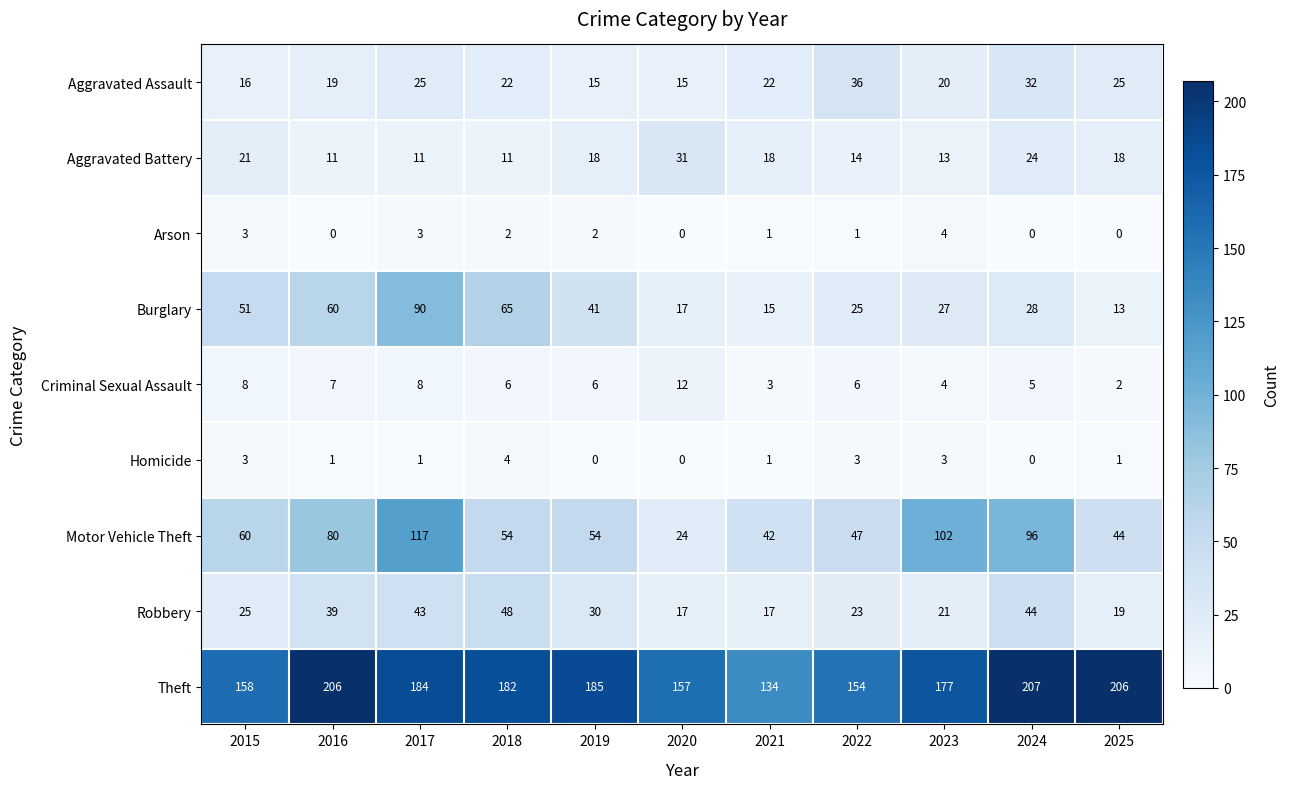

Which series has the widest spread of values?

Motor Vehicle Theft